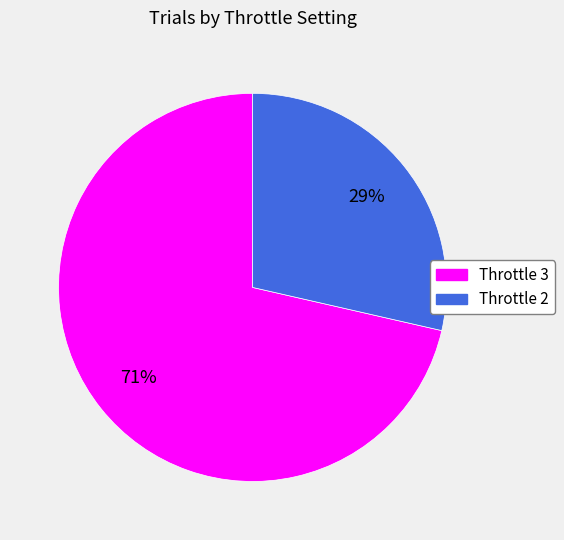

Which has a higher value, Throttle 3 or Throttle 2?

Throttle 3